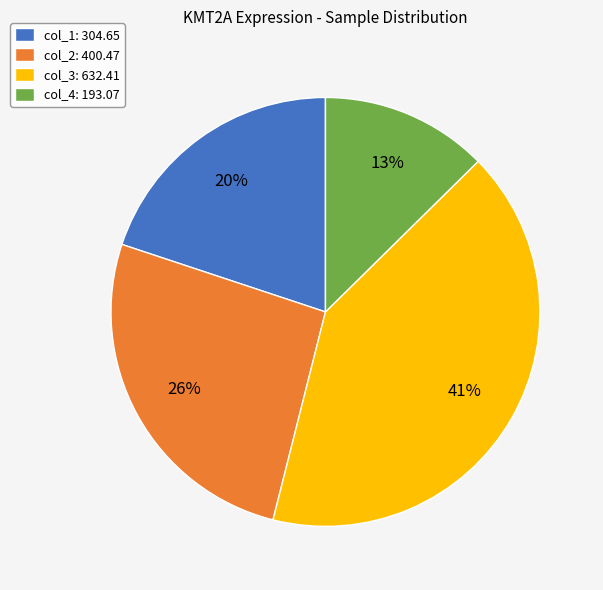

Which has a higher value, col_2: 400.47 or col_4: 193.07?

col_2: 400.47